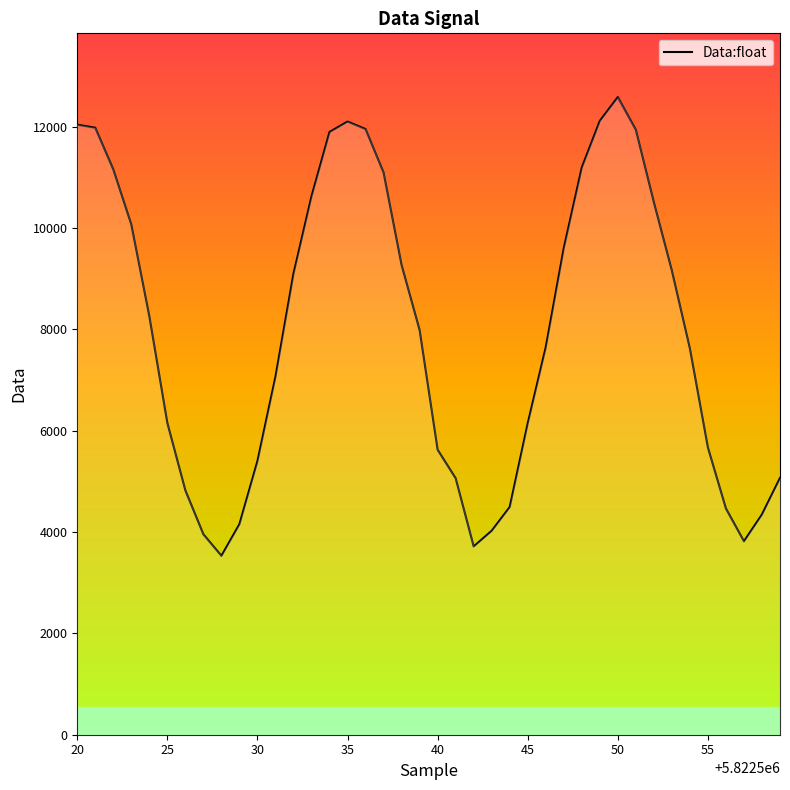

What is the maximum value shown in the chart?

12585